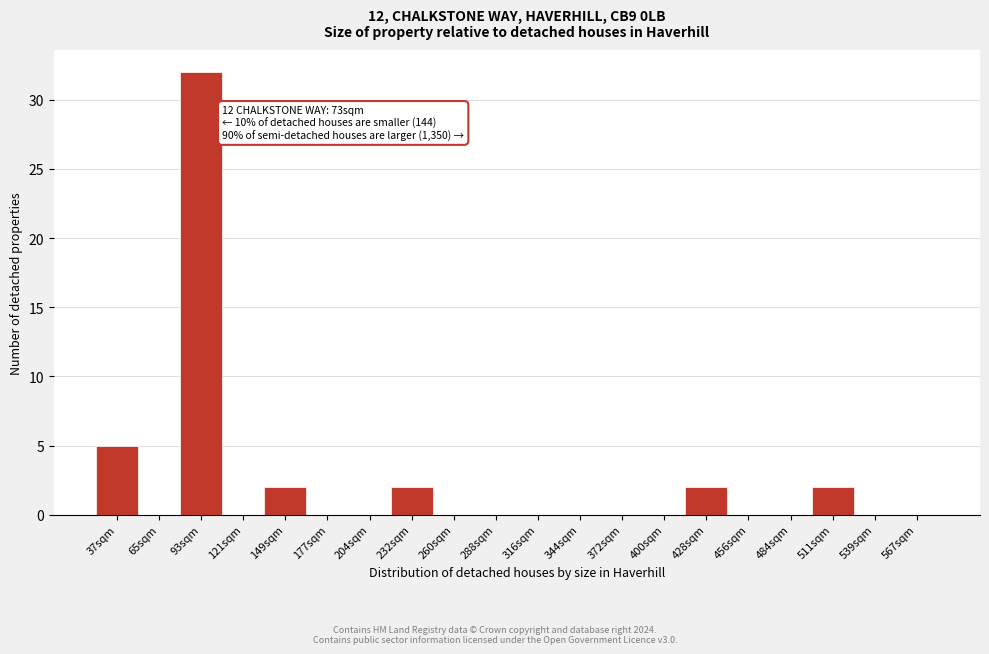

Reading left to right, transcribe all the data shown in this chart.

37sqm=5	65sqm=0	93sqm=32	121sqm=0	149sqm=2	177sqm=0	204sqm=0	232sqm=2	260sqm=0	288sqm=0	316sqm=0	344sqm=0	372sqm=0	400sqm=0	428sqm=2	456sqm=0	484sqm=0	511sqm=2	539sqm=0	567sqm=0